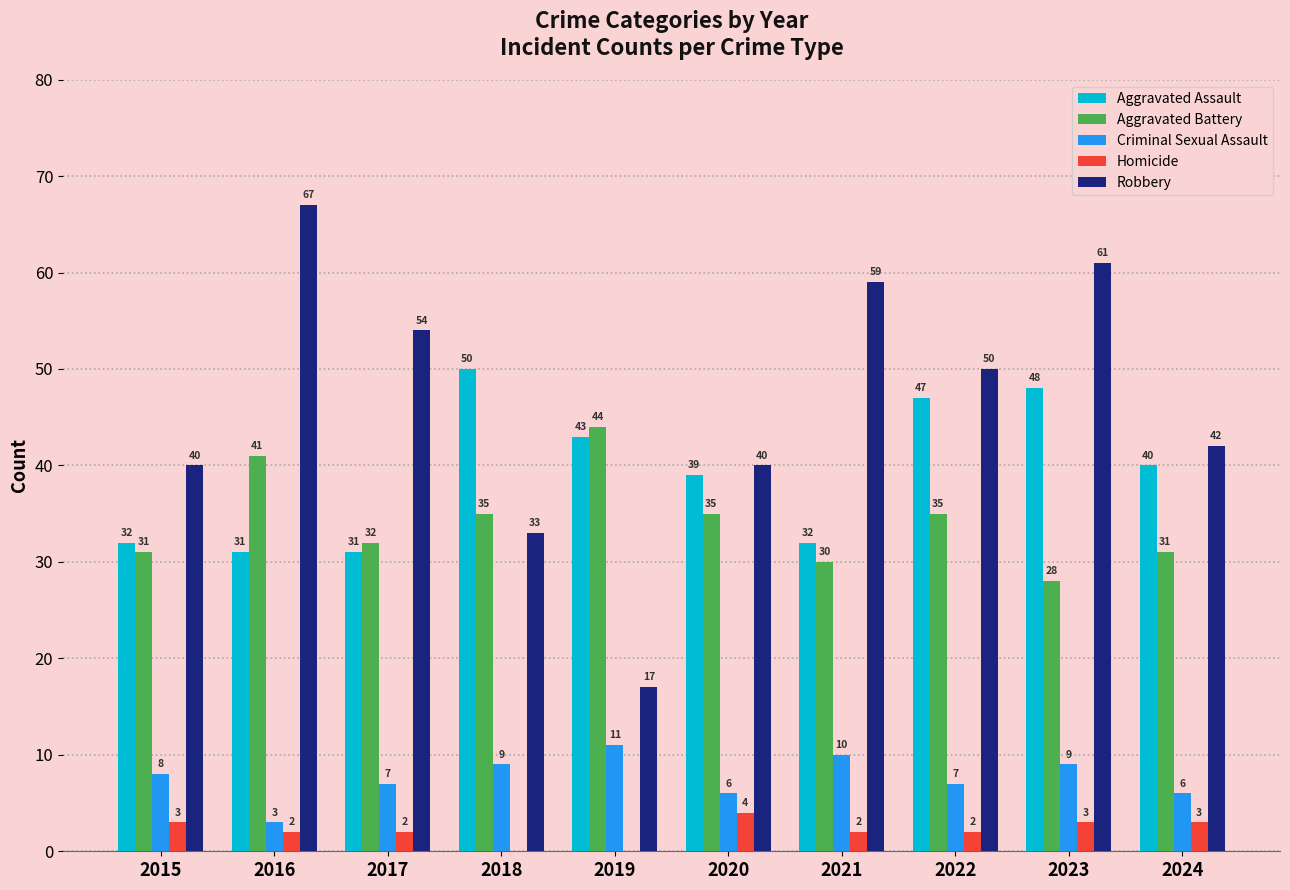

How many categories are shown in the chart?

10